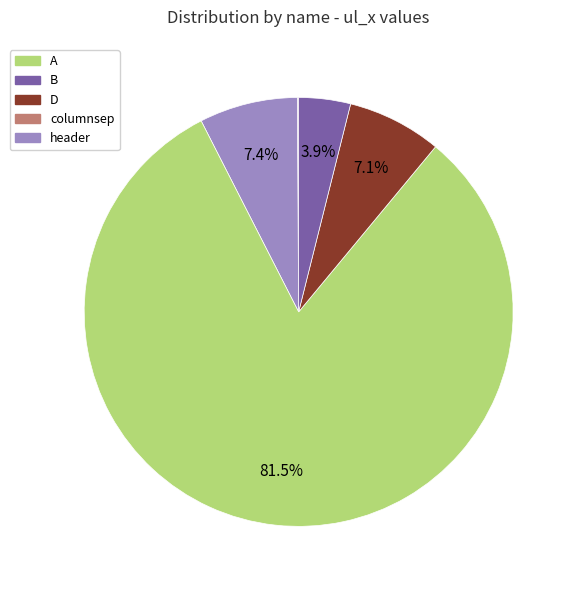

Between B and header, which is larger?

B